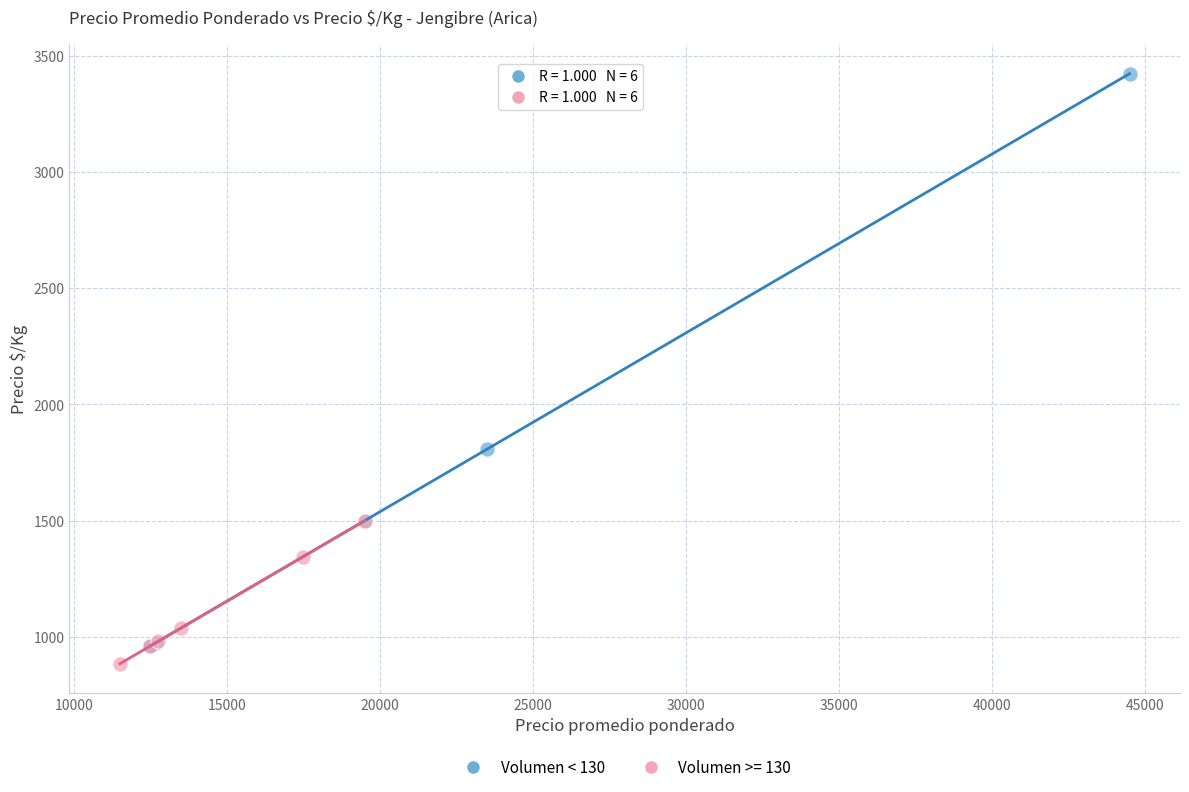

Which series reaches the maximum Y coordinate?

Volumen < 130